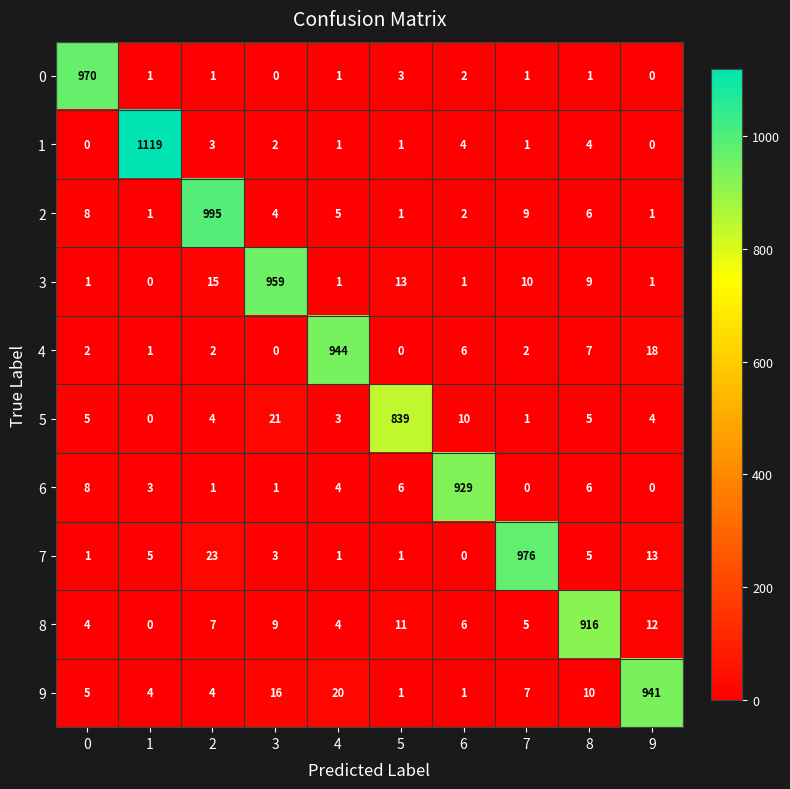

What is the difference between the 7 values at 5 and 9?

12